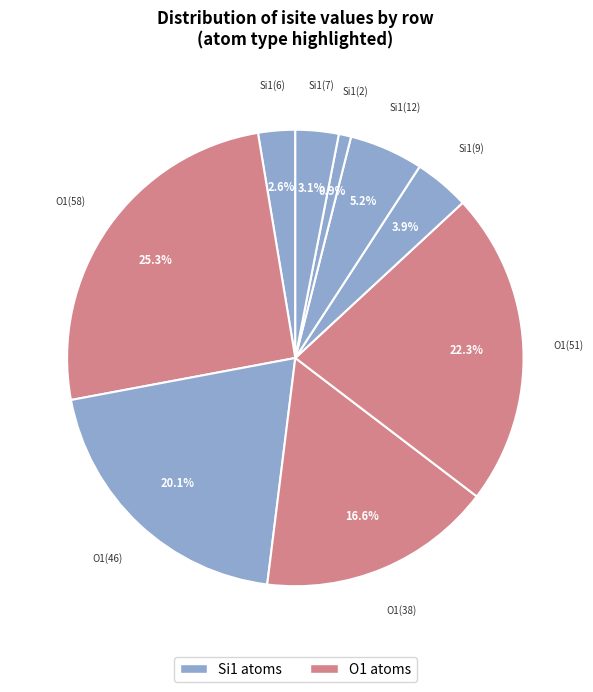

To the nearest percent, what is the difference between the largest and smallest slice percentages?

24%